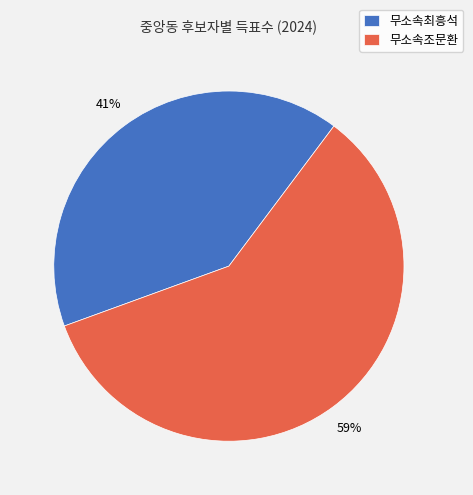

To the nearest percent, what is the difference between the 무소속조문환 and 무소속최흥석 slice percentages?

18%